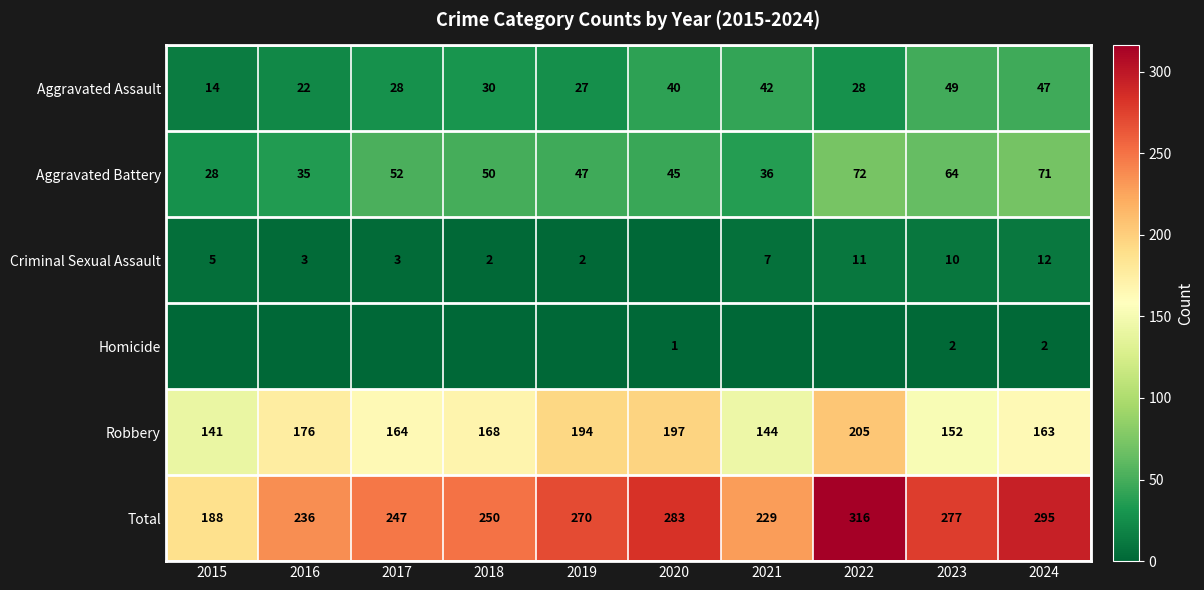

What is the sum of all Aggravated Assault values?

327